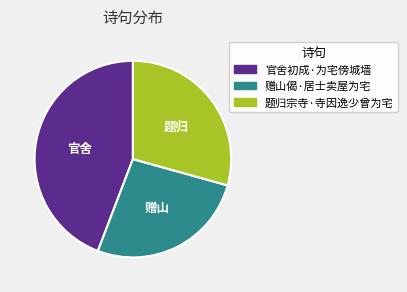

Which slice is the largest?

官舍初成·为宅傍城墙